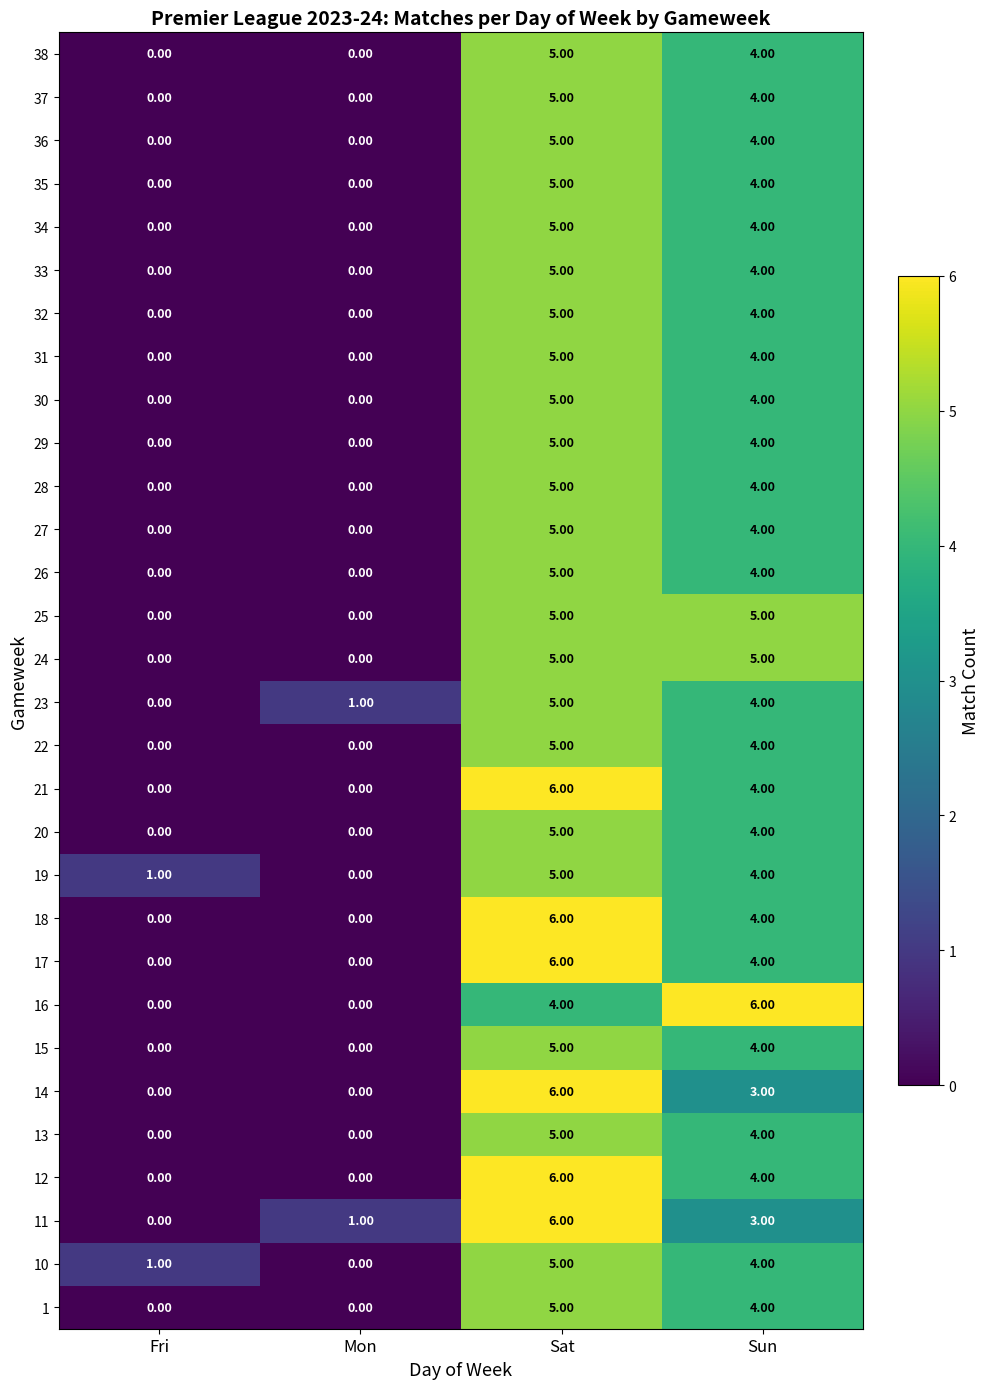

Where does the 36 series first go above 4?

Sat